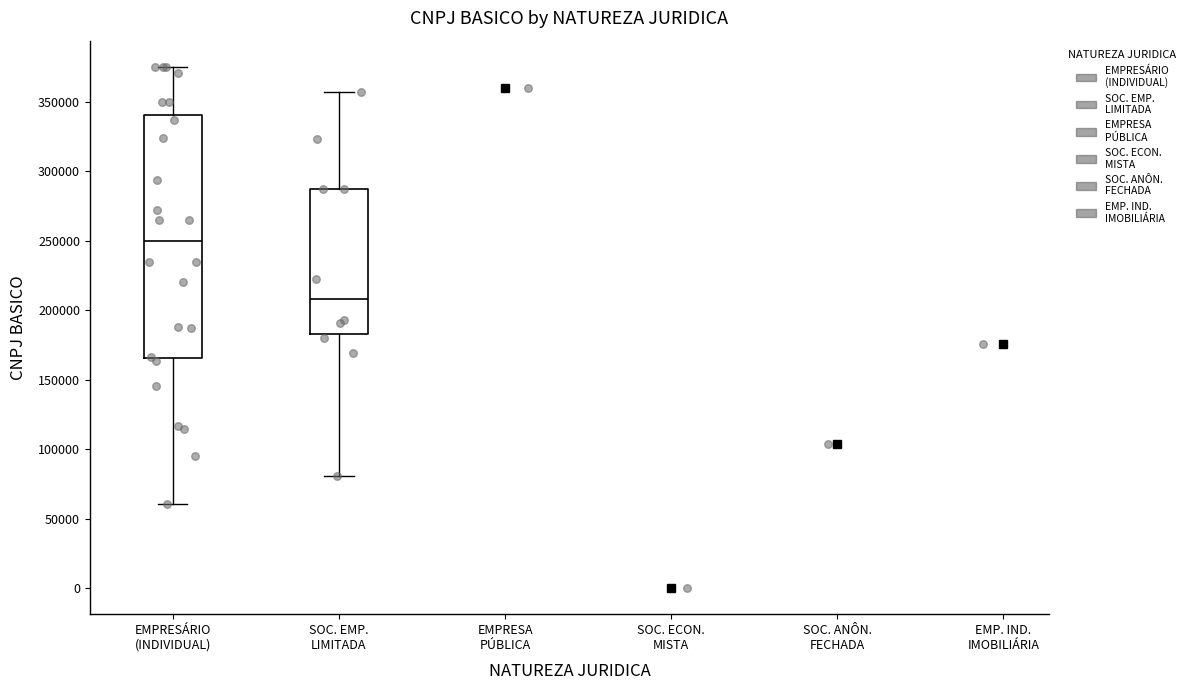

Reading left to right, transcribe this box plot: for each box, give where its median line is, the range the box spans, and where its two whiskers end, as read against the y-axis. The values are not printed on the chart, so give them approximately, as read against the axis.

EMPRESÁRIO (INDIVIDUAL): median 250000, box 165000 to 340000, whiskers 60000 to 375000
SOC. EMP. LIMITADA: median 210000, box 185000 to 290000, whiskers 80000 to 355000